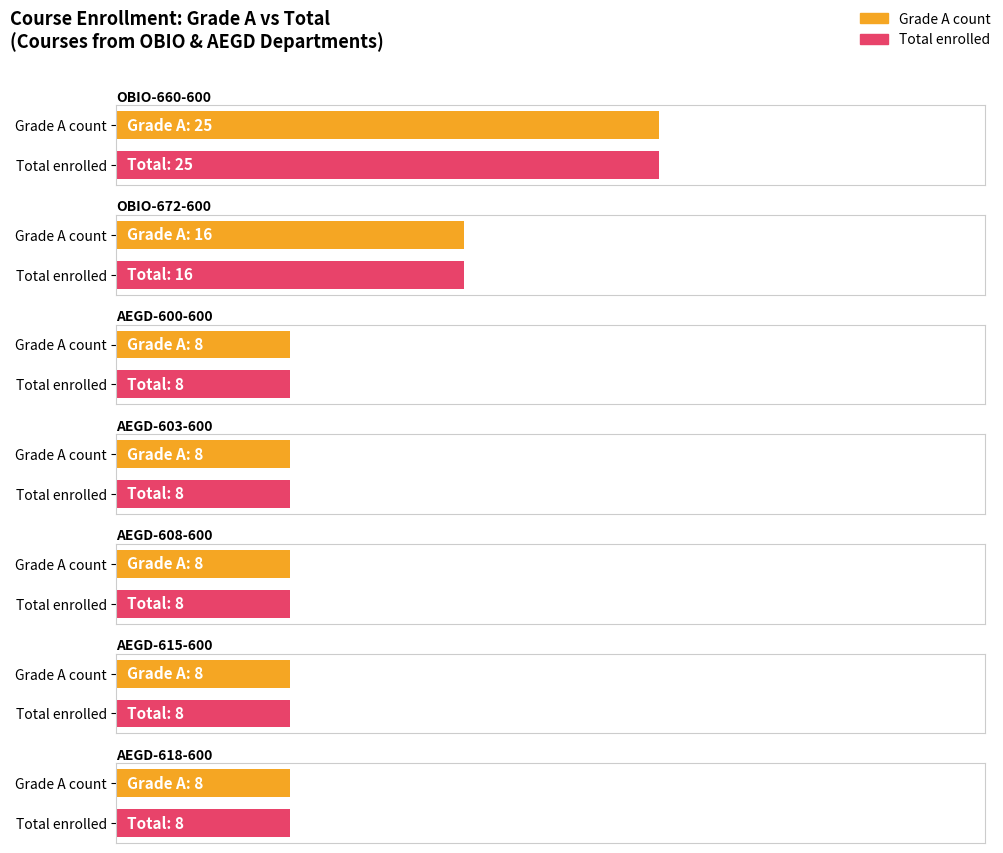

At which label does F reach its peak?

OBIO-660-600